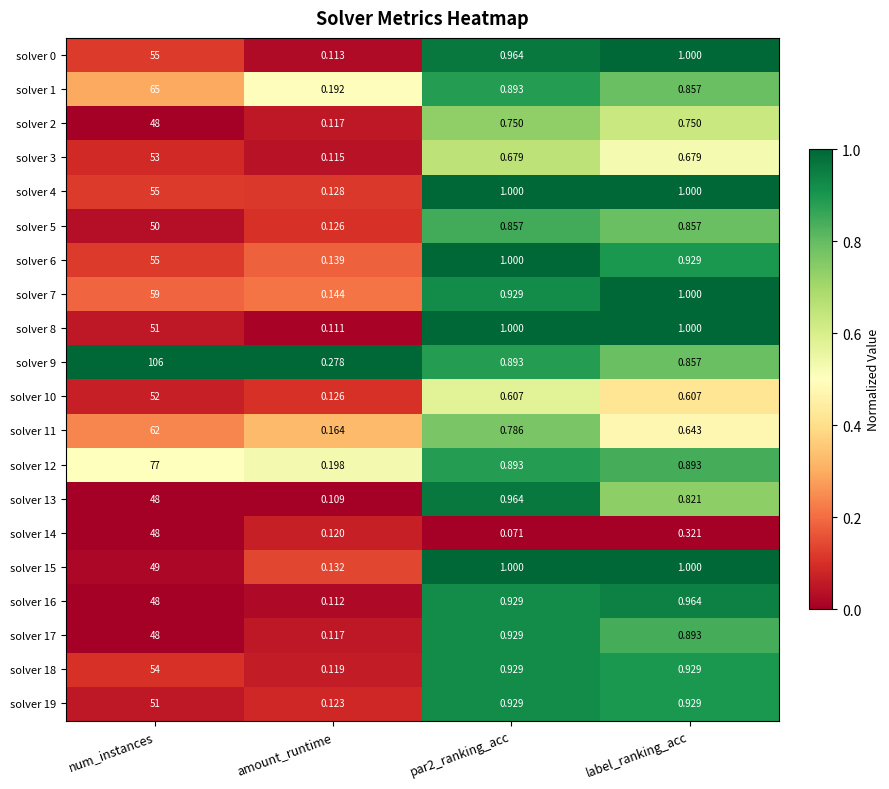

At which category does the chart reach its peak across all series?

num_instances